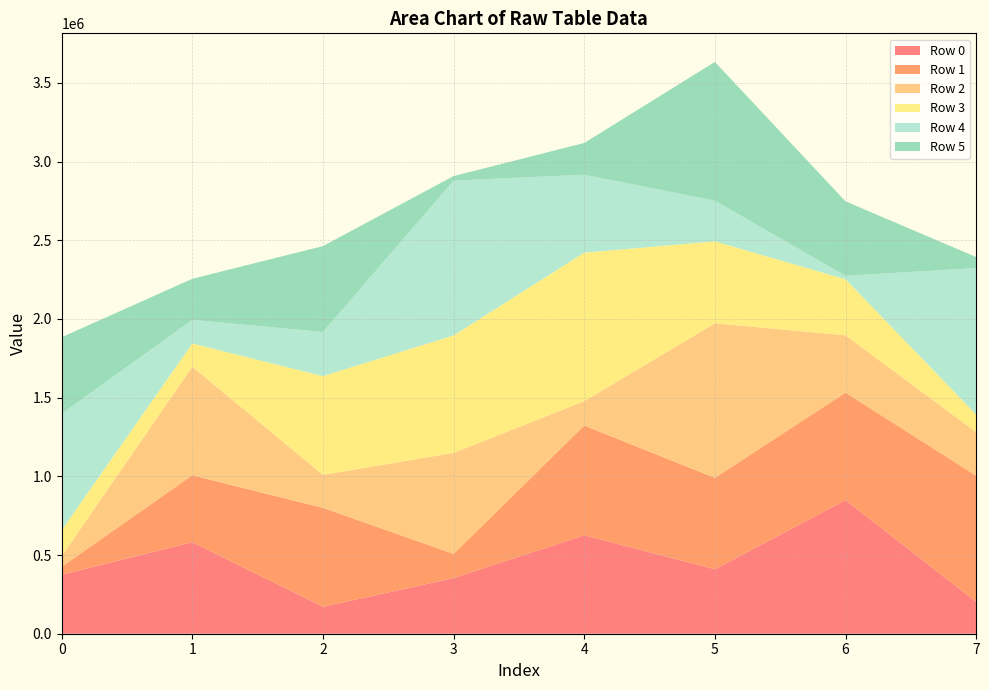

Reading left to right, what are all the values shown in this chart?

Row 0: 0=374931	1=581578	2=171456	3=353476	4=625850	5=409755	6=848873	7=202414
Row 1: 0=50490	1=425227	2=628546	3=153772	4=696963	5=580622	6=682897	7=801601
Row 2: 0=67794	1=689639	2=209324	3=641632	4=154519	5=981904	6=364103	7=276985
Row 3: 0=164630	1=147664	2=627377	3=746247	4=943730	5=520695	6=356126	7=111685
Row 4: 0=740300	1=150127	2=280476	3=984094	4=495246	5=258342	6=22174	7=930420
Row 5: 0=485673	1=260696	2=545509	3=28494	4=201637	5=881585	6=472872	7=69985